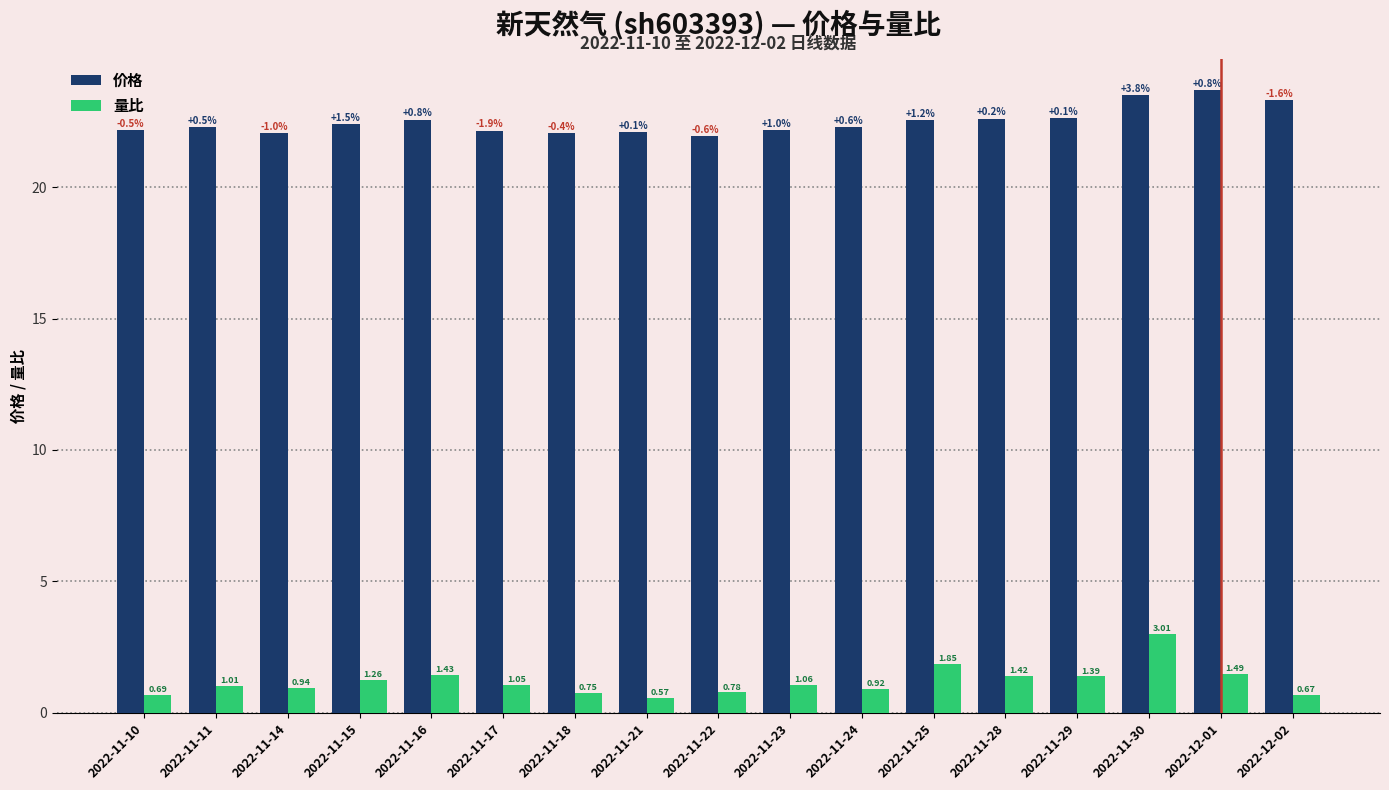

Is the value of 价格 at 2022-11-25 greater than the value of 量比 at 2022-11-17?

Yes